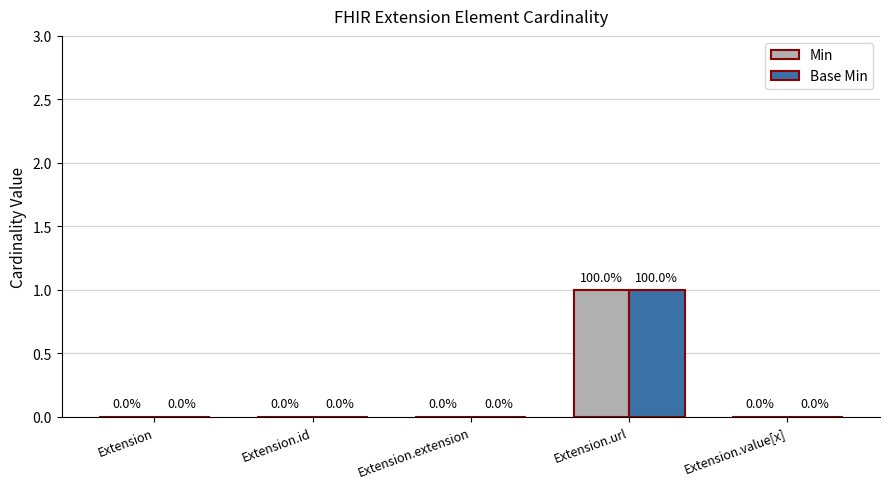

Which label corresponds to the largest value in the chart?

Extension.url